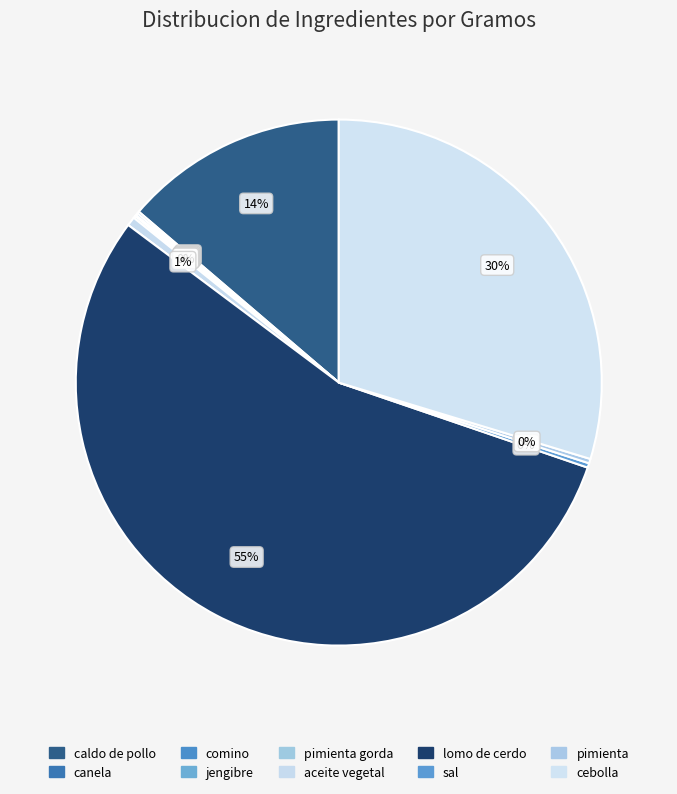

Is it true that comino is 0% of the pie?

True